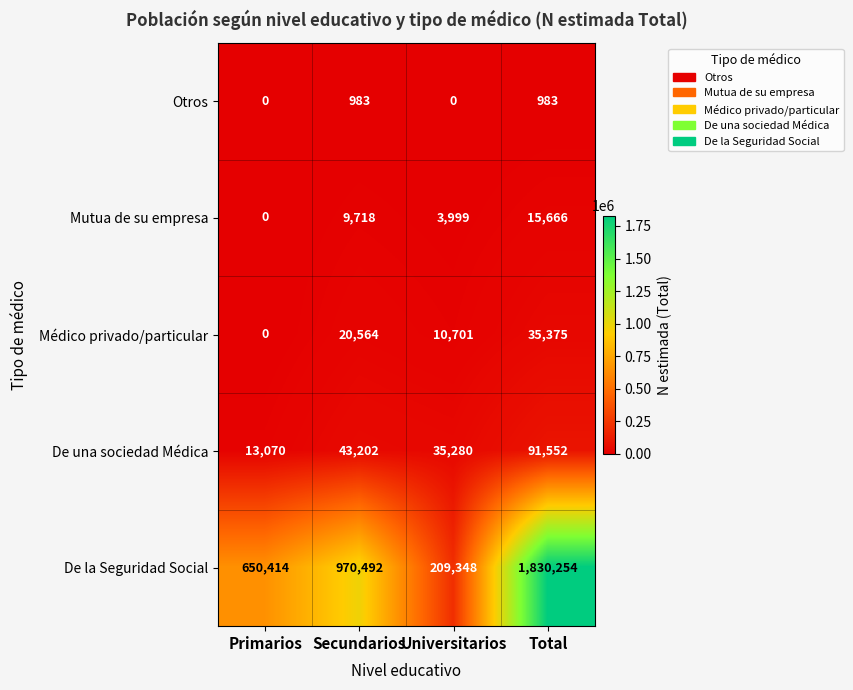

The Mutua de su empresa series shows 7163 at Total. True or false?

False